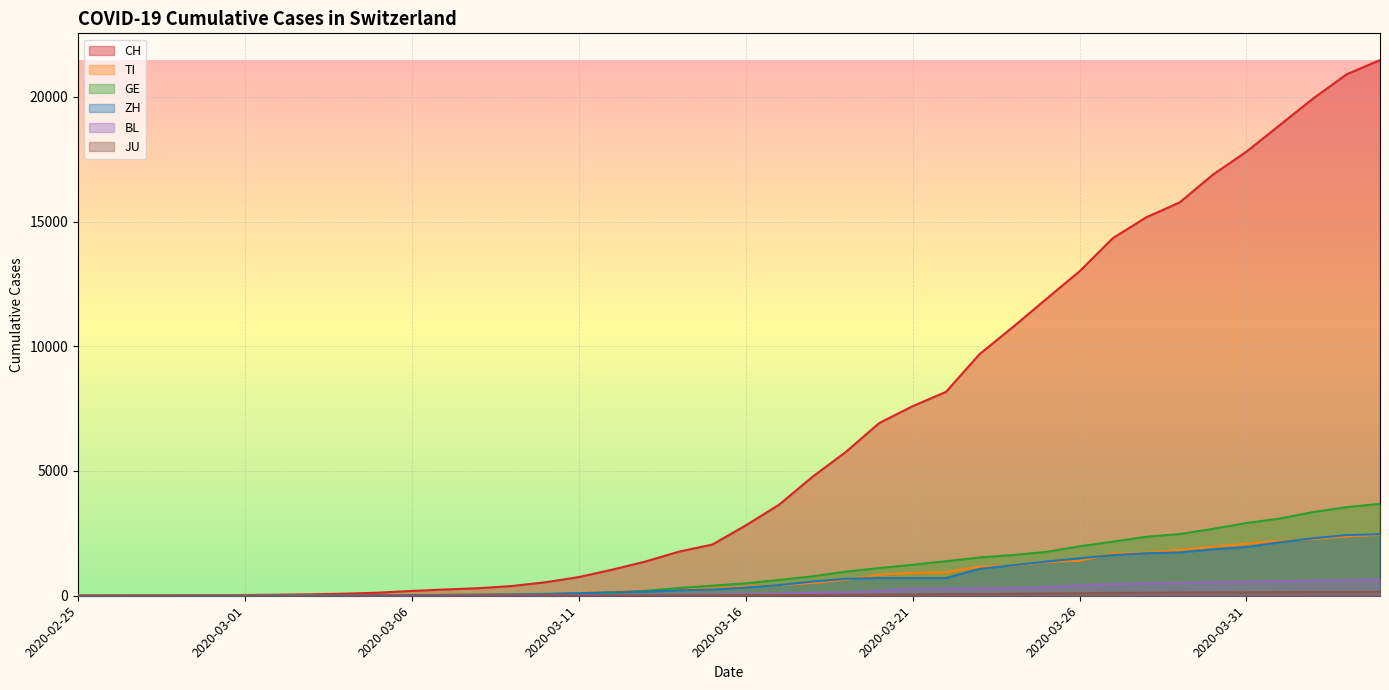

Which category has the highest value in the CH series?

2020-04-04